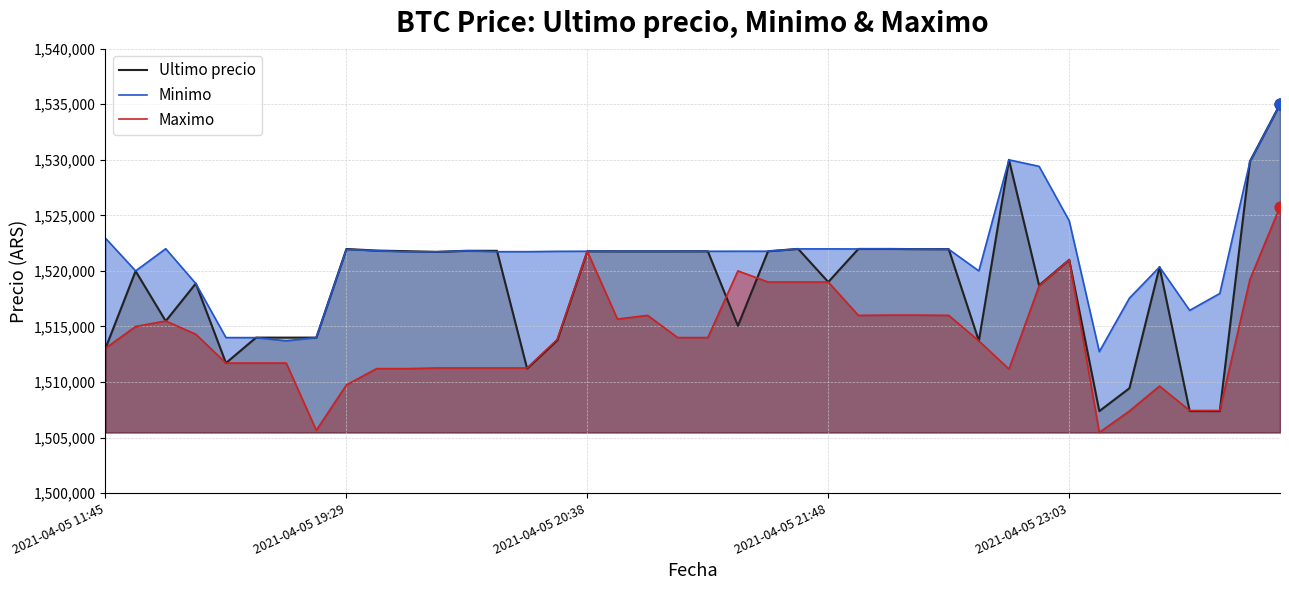

What are all the series names shown in the legend?

Ultimo precio, Minimo, Maximo